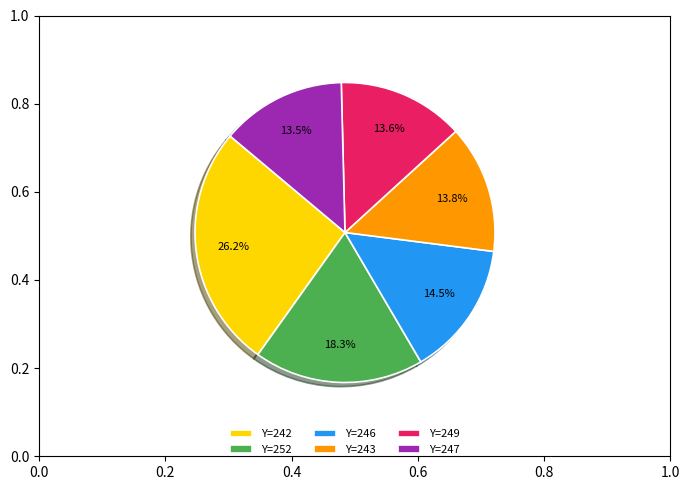

To the nearest percent, what is the average slice percentage?

17%